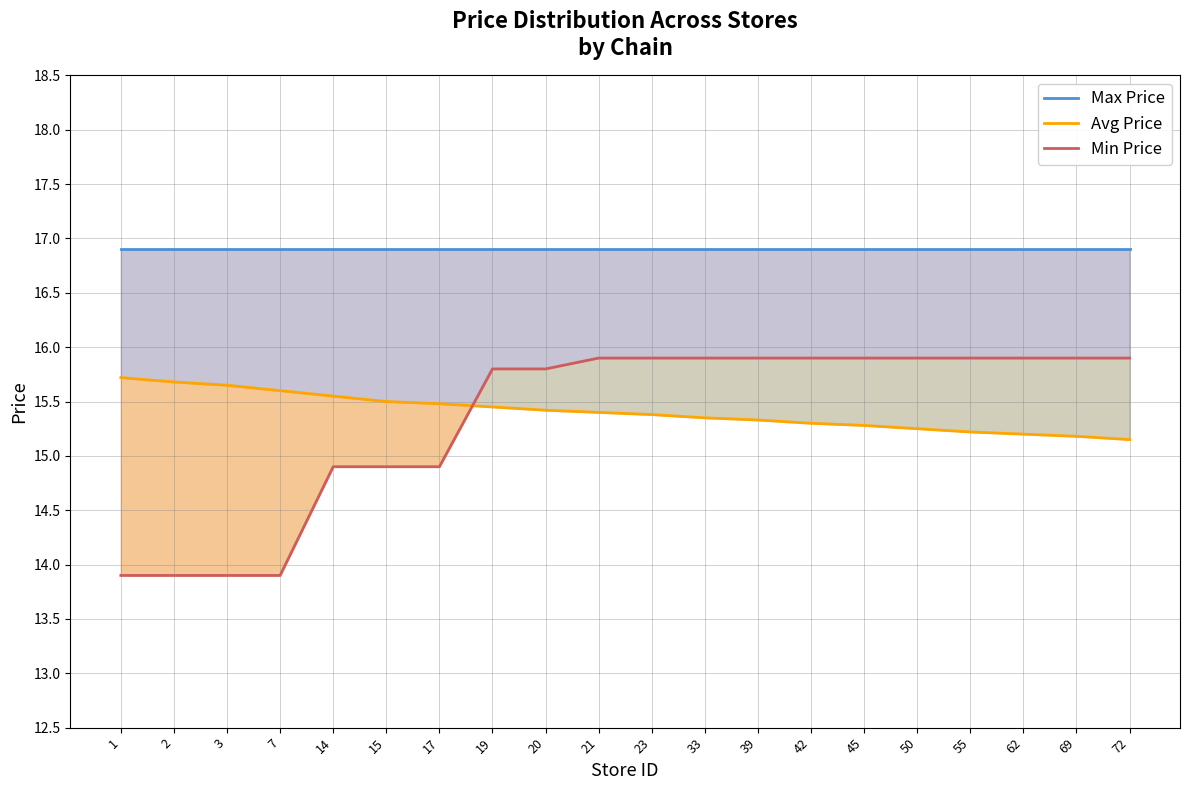

Which label corresponds to the largest value in the chart?

1